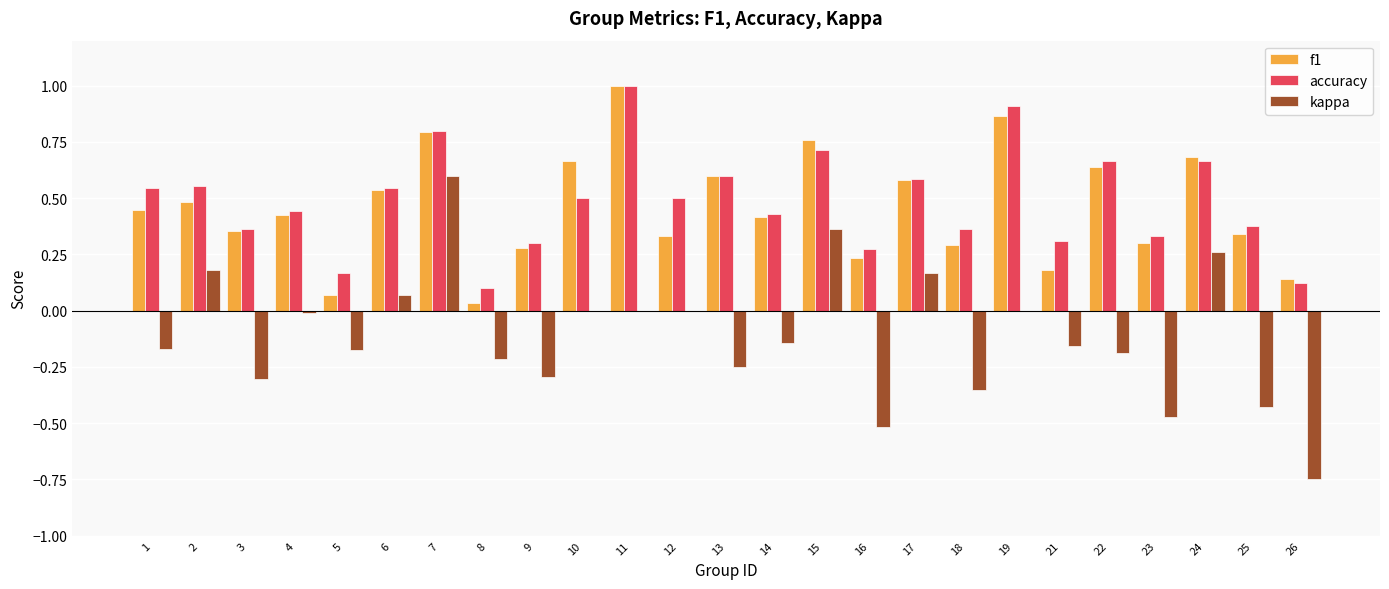

Which series has the largest range (max minus min)?

kappa